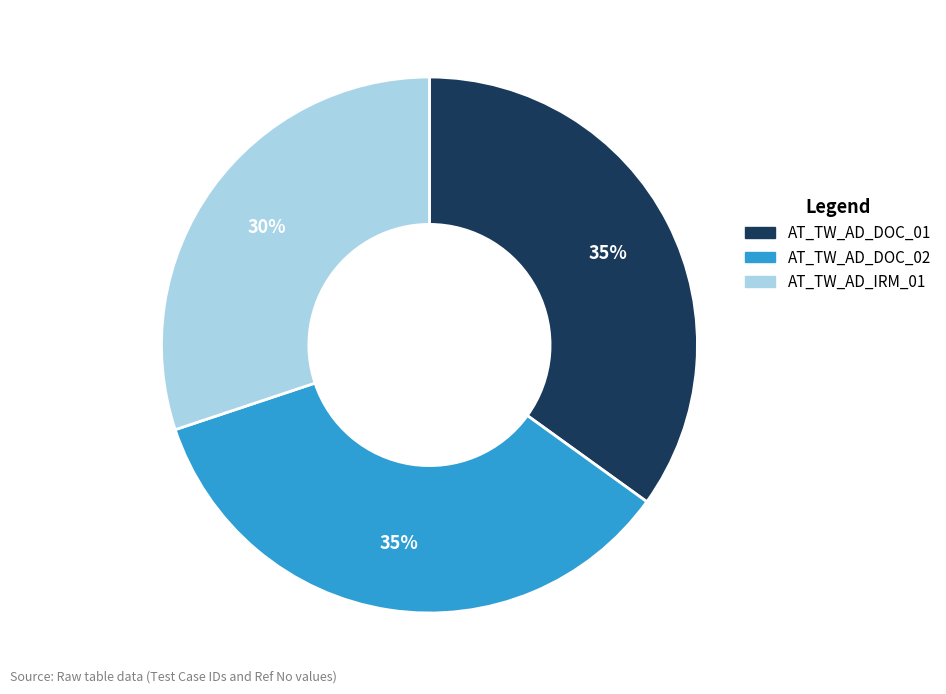

Is AT_TW_AD_DOC_01 the majority of the pie?

No